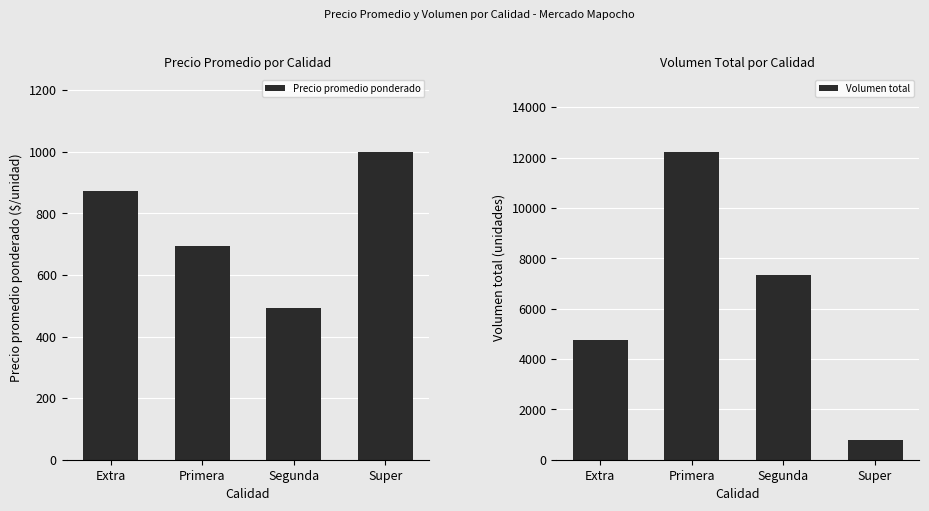

Count the Precio promedio ponderado values in the range 693 to 1000.

3